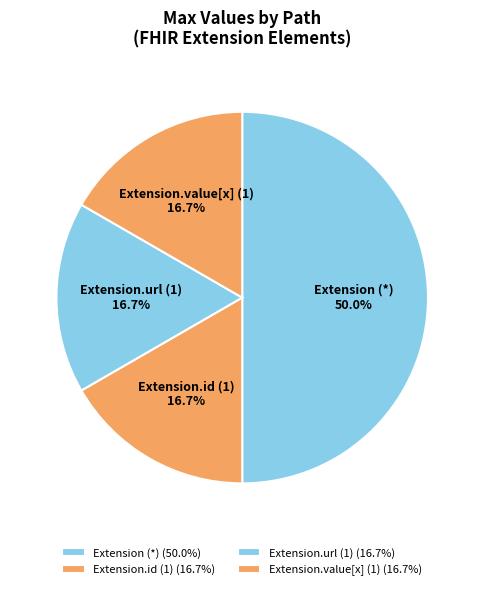

What is the ratio of the value at Extension.value[x] (1) to the value at Extension (*)?

0.3